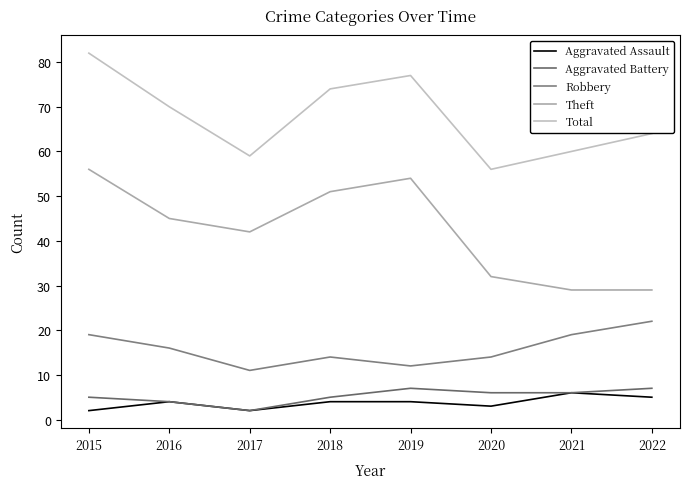

Reading left to right, extract all data points from this chart.

Aggravated Assault: 2015=2	2016=4	2017=2	2018=4	2019=4	2020=3	2021=6	2022=5
Aggravated Battery: 2015=5	2016=4	2017=2	2018=5	2019=7	2020=6	2021=6	2022=7
Robbery: 2015=19	2016=16	2017=11	2018=14	2019=12	2020=14	2021=19	2022=22
Theft: 2015=56	2016=45	2017=42	2018=51	2019=54	2020=32	2021=29	2022=29
Total: 2015=82	2016=70	2017=59	2018=74	2019=77	2020=56	2021=60	2022=64